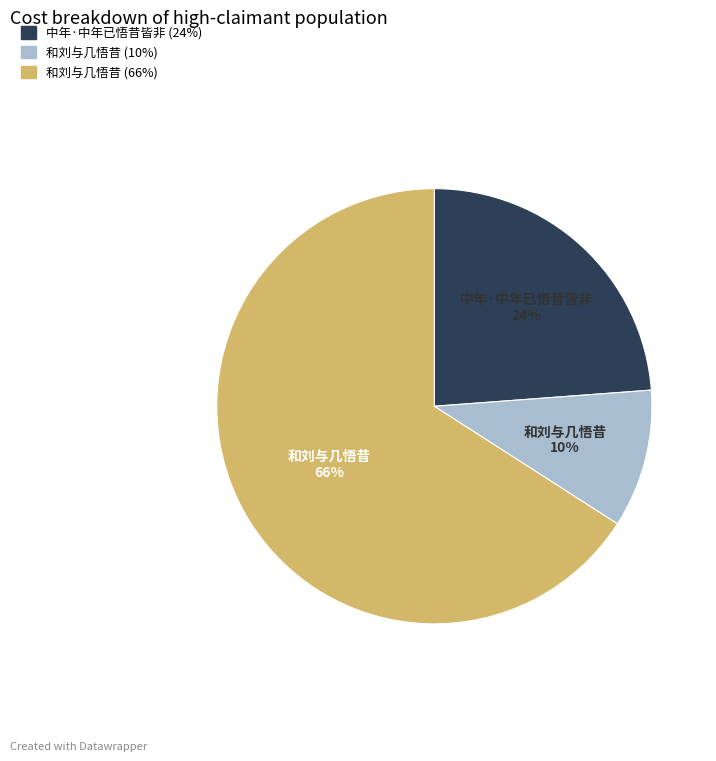

To the nearest percent, what is the difference between the largest and smallest slice percentages?

56%